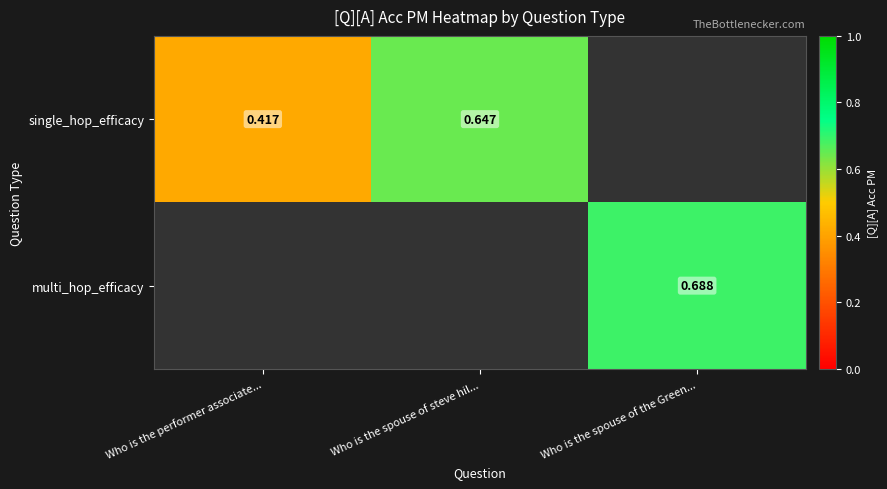

Which series has the largest range (max minus min)?

single_hop_efficacy